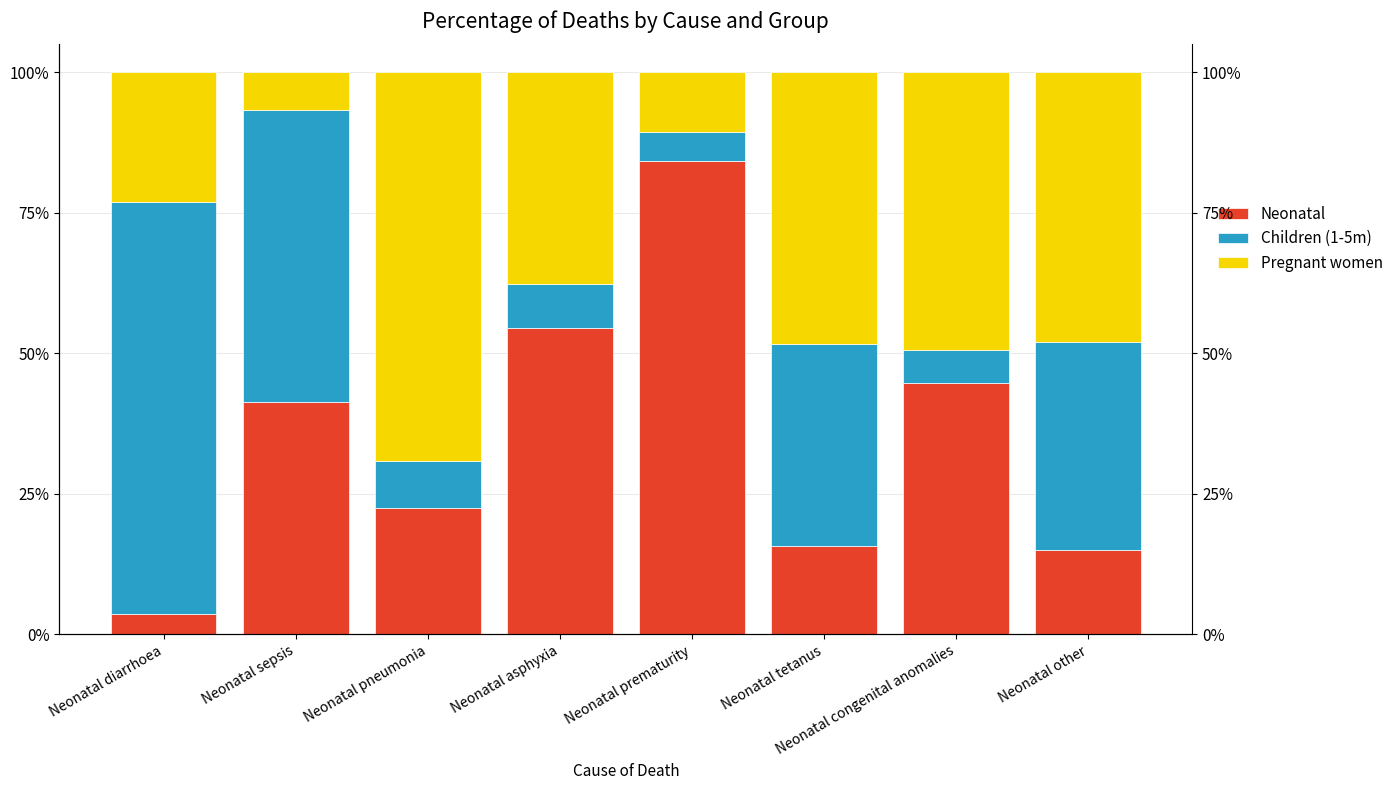

List the series in order of their overall mean, lowest first.

Children (1-5m), Neonatal, Pregnant women